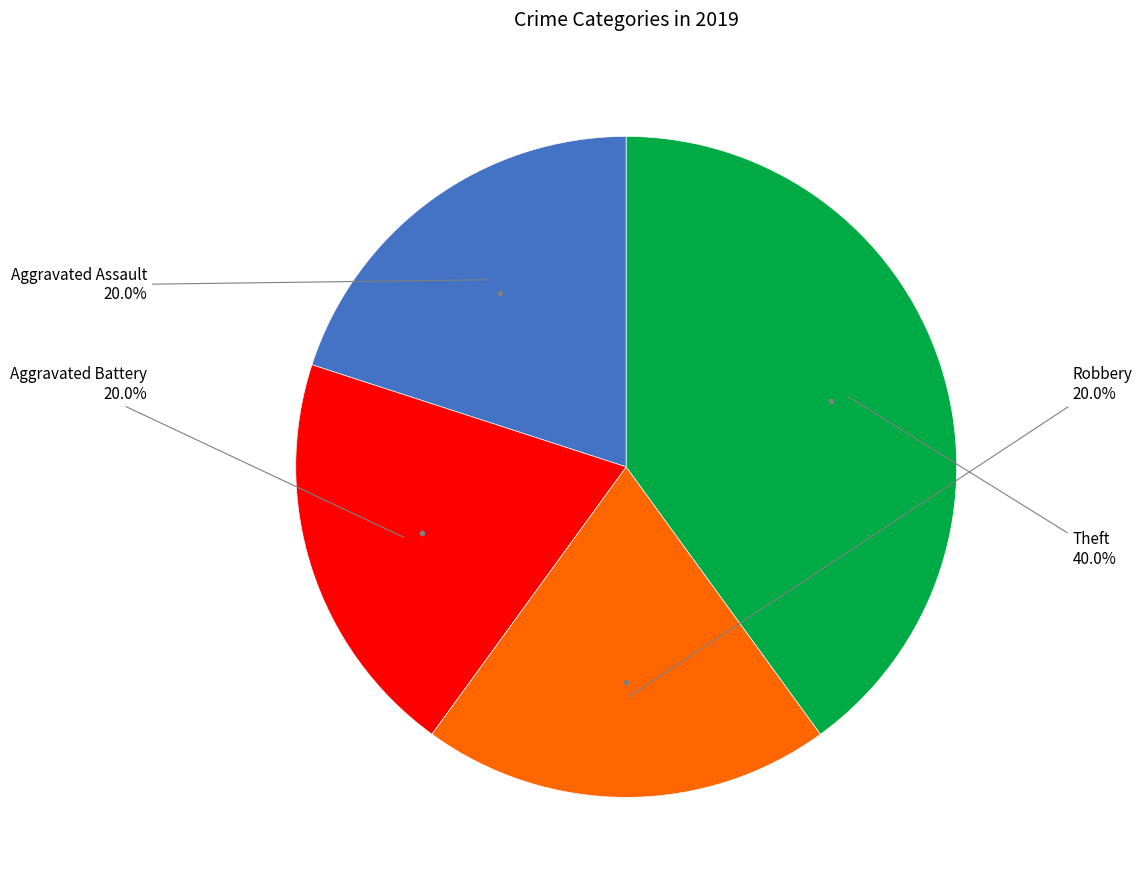

What is the largest slice in the pie chart?

Theft